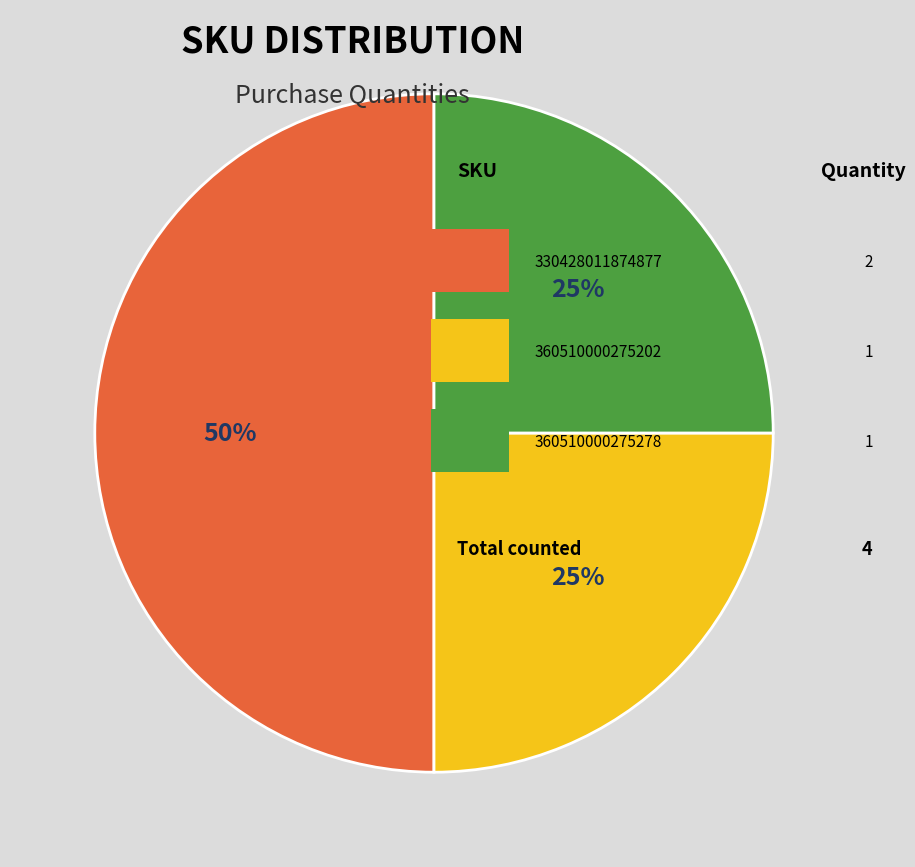

To the nearest percent, what is the difference between the largest and smallest slice percentages?

25%